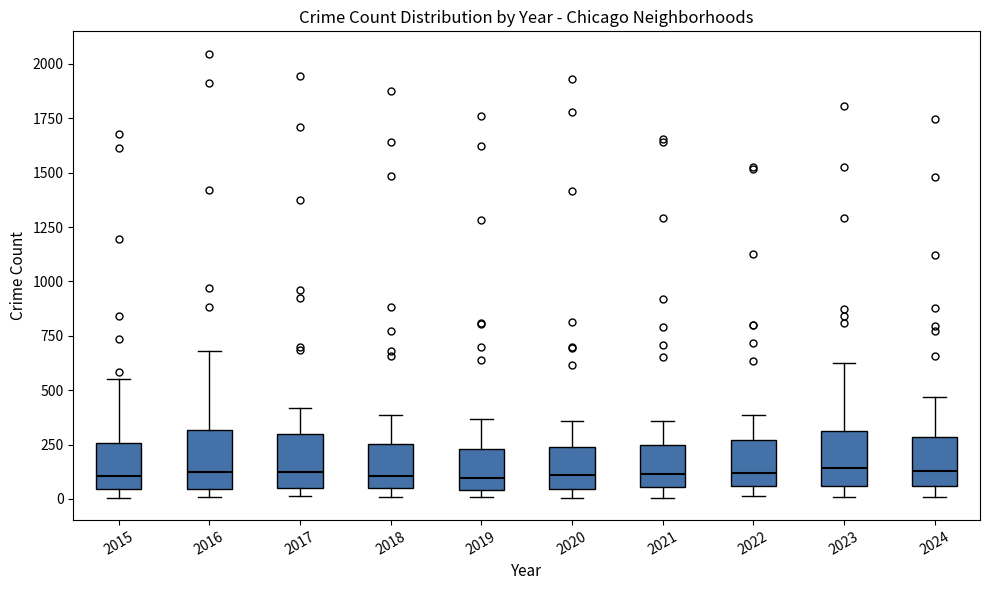

Reading left to right, read every box against the y-axis: the position of its median line, the range the box covers, and the ends of its whiskers. The values are not printed on the chart, so give them approximately, as read against the axis.

2015: median 100, box 50 to 250, whiskers 0 to 550
2016: median 100, box 50 to 300, whiskers 0 to 700
2017: median 100, box 50 to 300, whiskers 0 to 400
2018: median 100, box 50 to 250, whiskers 0 to 400
2019: median 100, box 50 to 250, whiskers 0 to 350
2020: median 100, box 50 to 250, whiskers 0 to 350
2021: median 100, box 50 to 250, whiskers 0 to 350
2022: median 100, box 50 to 250, whiskers 0 to 400
2023: median 150, box 50 to 300, whiskers 0 to 600
2024: median 150, box 50 to 300, whiskers 0 to 450